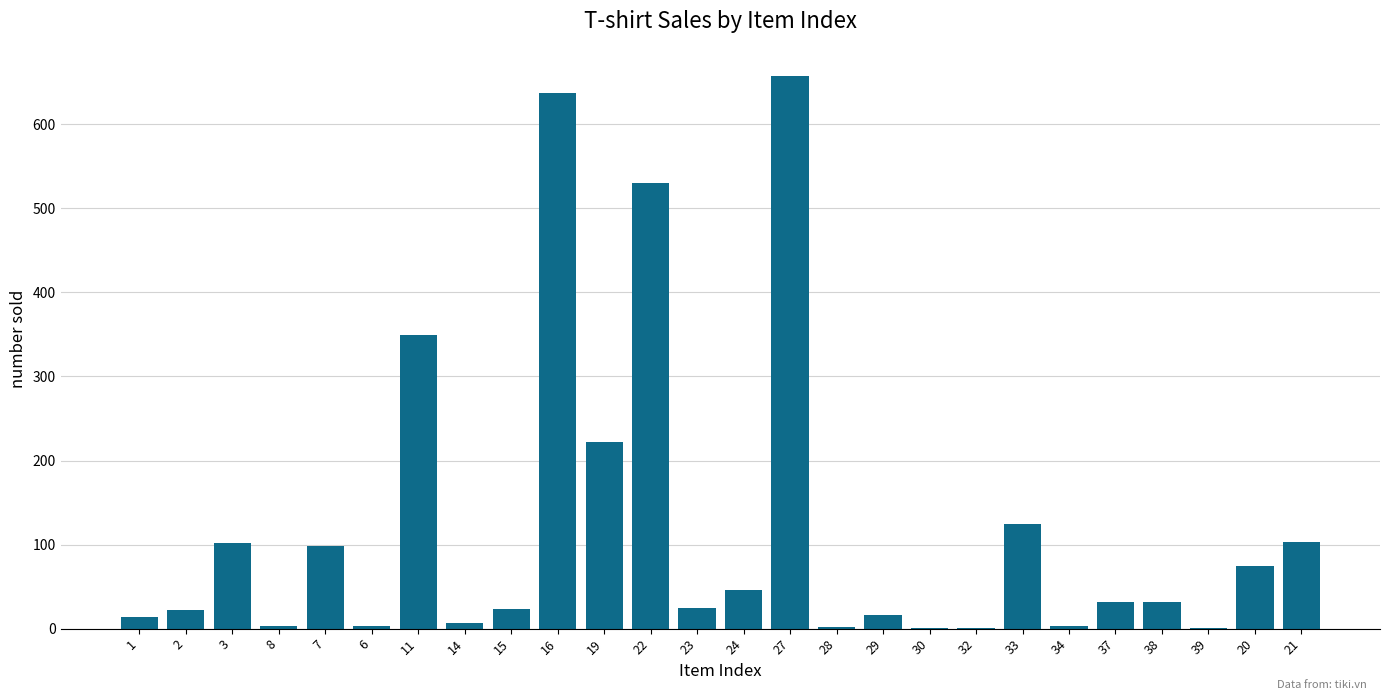

What is the maximum value shown in the chart?

657